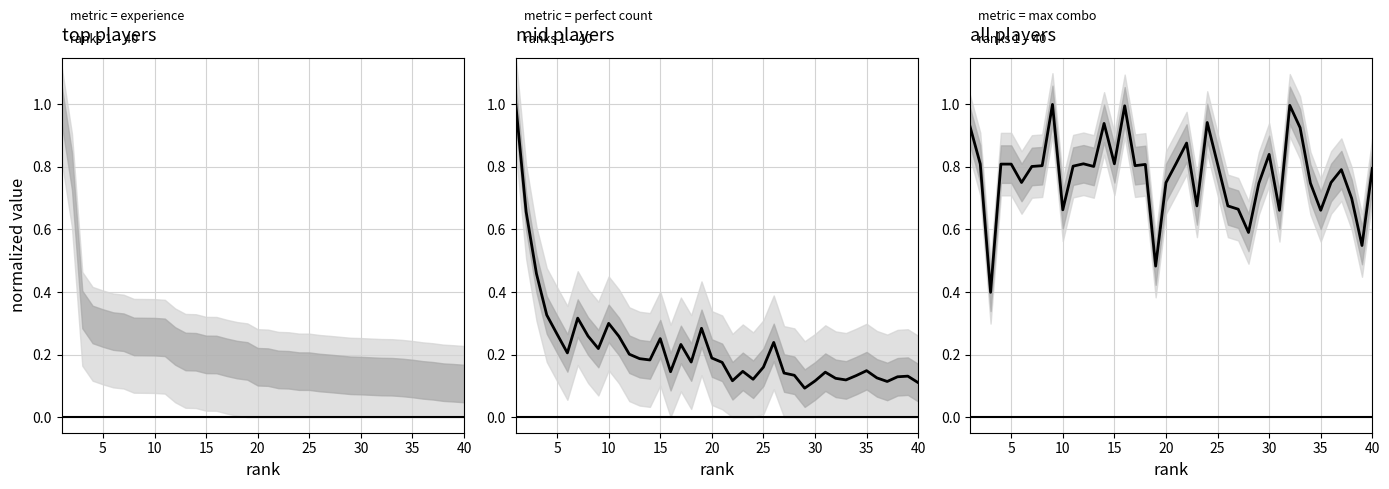

True or false: pc center and combo center cross at least once.

True